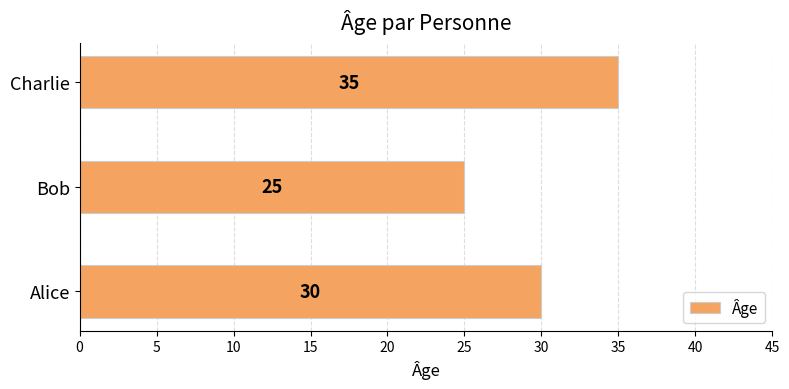

List the labels in order of value, smallest first.

Bob, Alice, Charlie